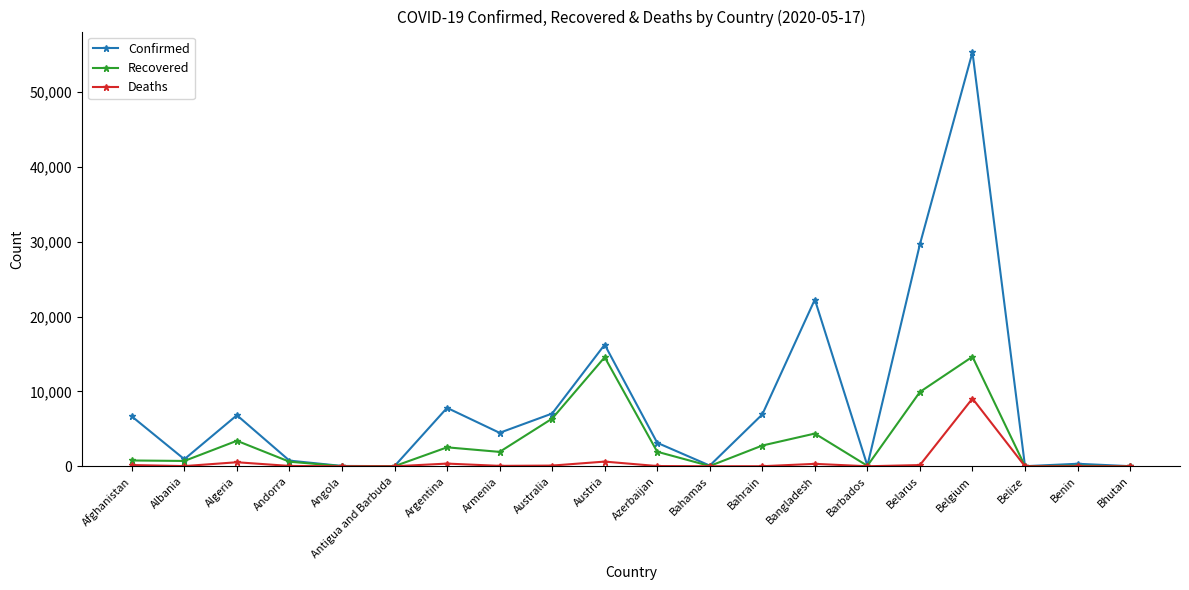

What is the lowest value of the Confirmed series?

18